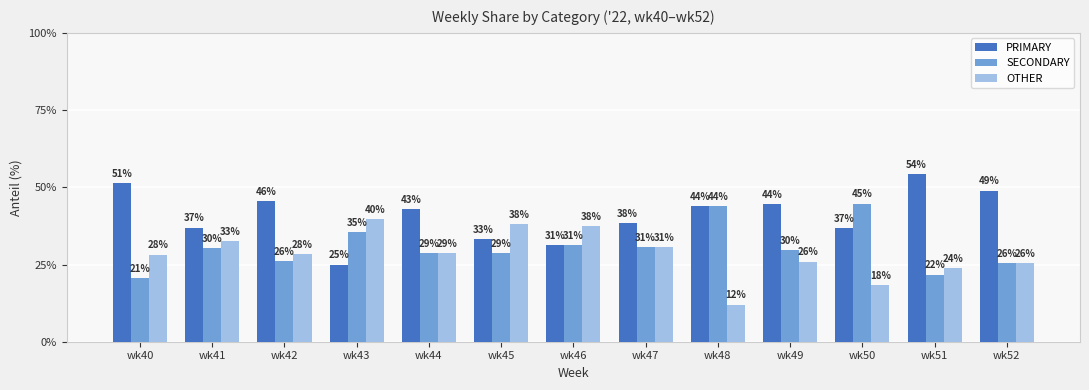

True or false: PRIMARY has a value of 38.5 at wk47.

True